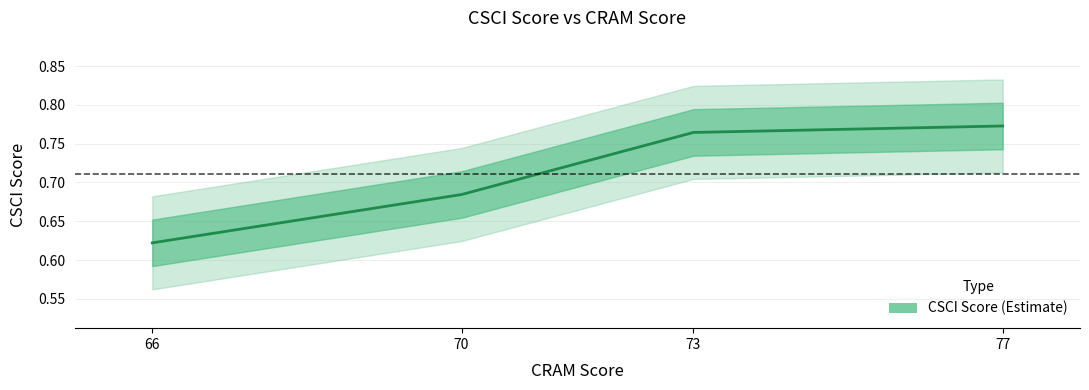

What is the sum of all values?

2.8